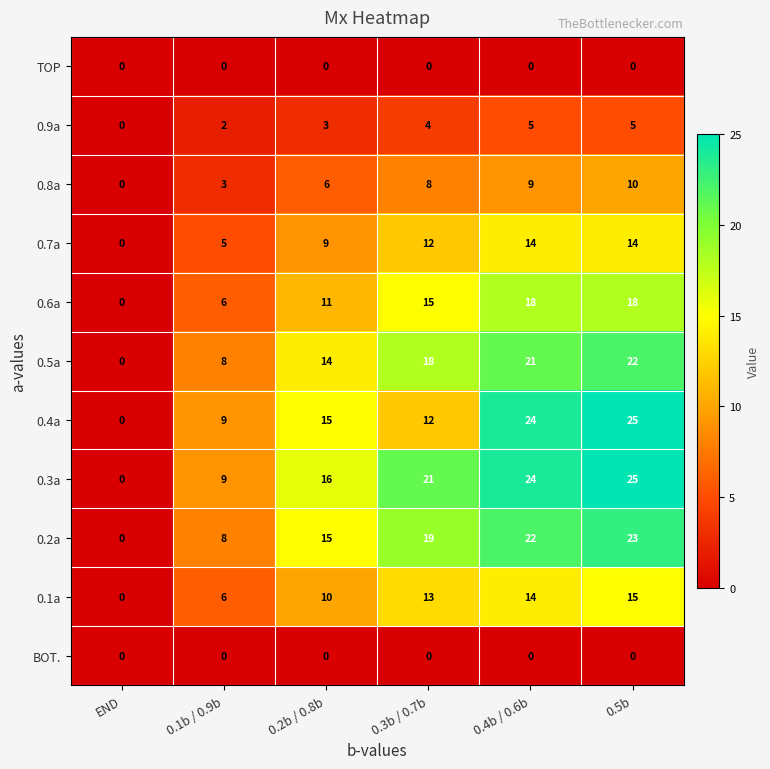

What is the average value of the 0.4a series?

14